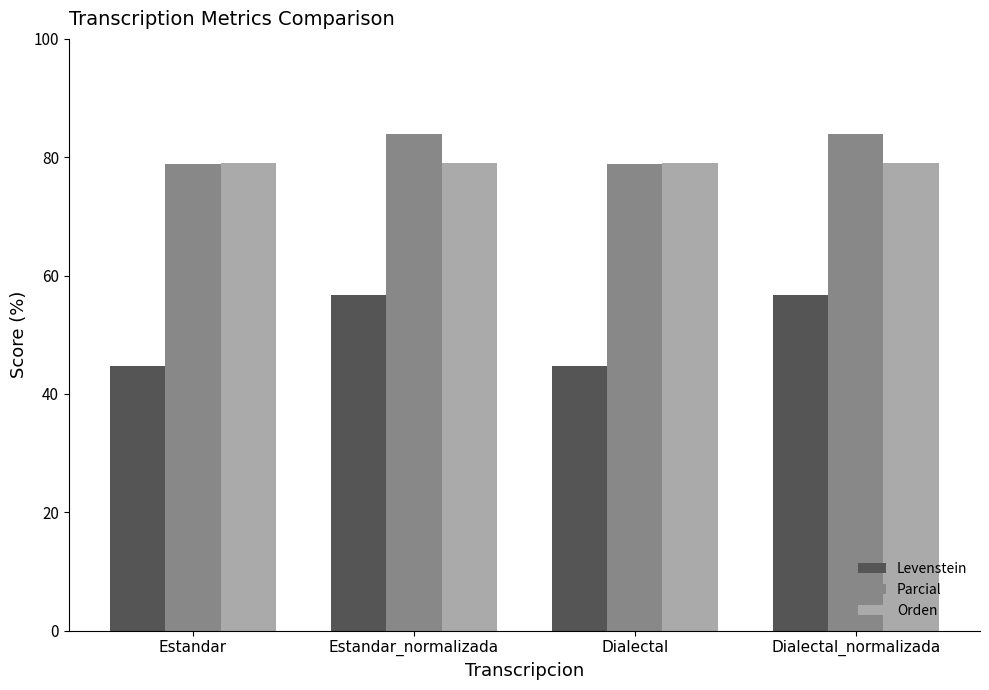

How many series are shown in this chart?

3